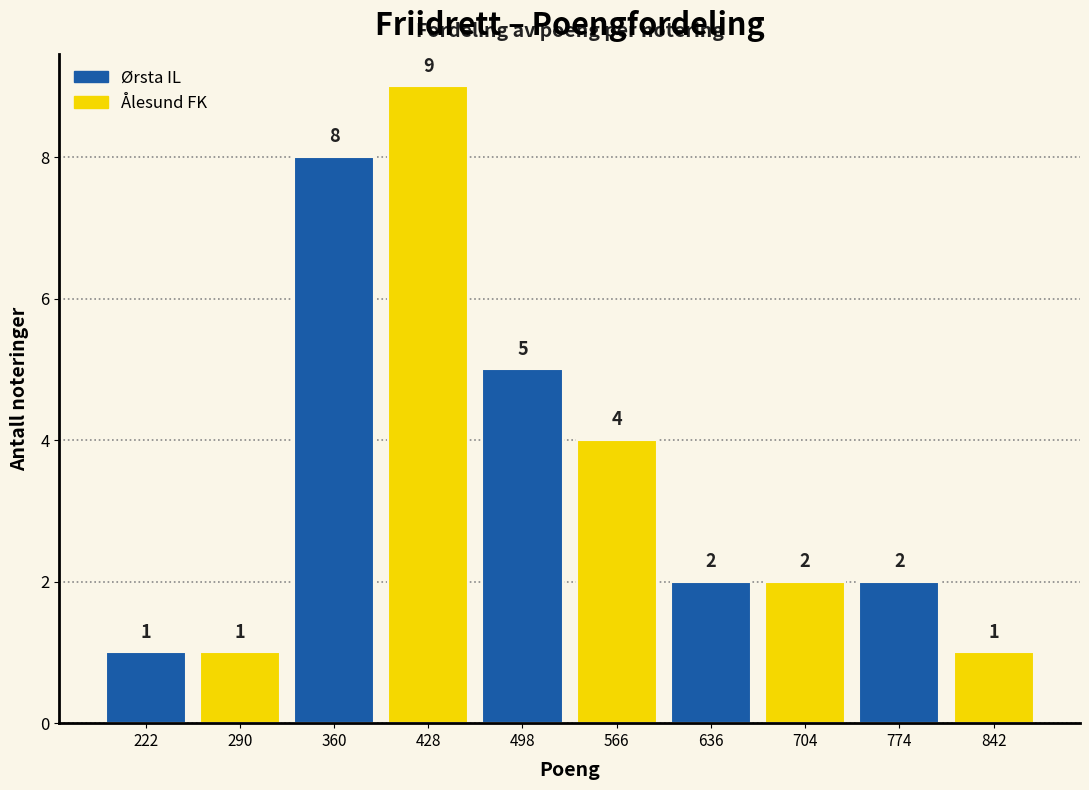

Reading left to right, list every bar in this chart as the range it spans on the x-axis followed by its height. The bar edges are not printed on the chart, so give them approximately, as read against the axis.

187 to 256: 1
256 to 325: 1
325 to 394: 8
394 to 463: 9
463 to 532: 5
532 to 601: 4
601 to 670: 2
670 to 739: 2
739 to 808: 2
808 to 877: 1